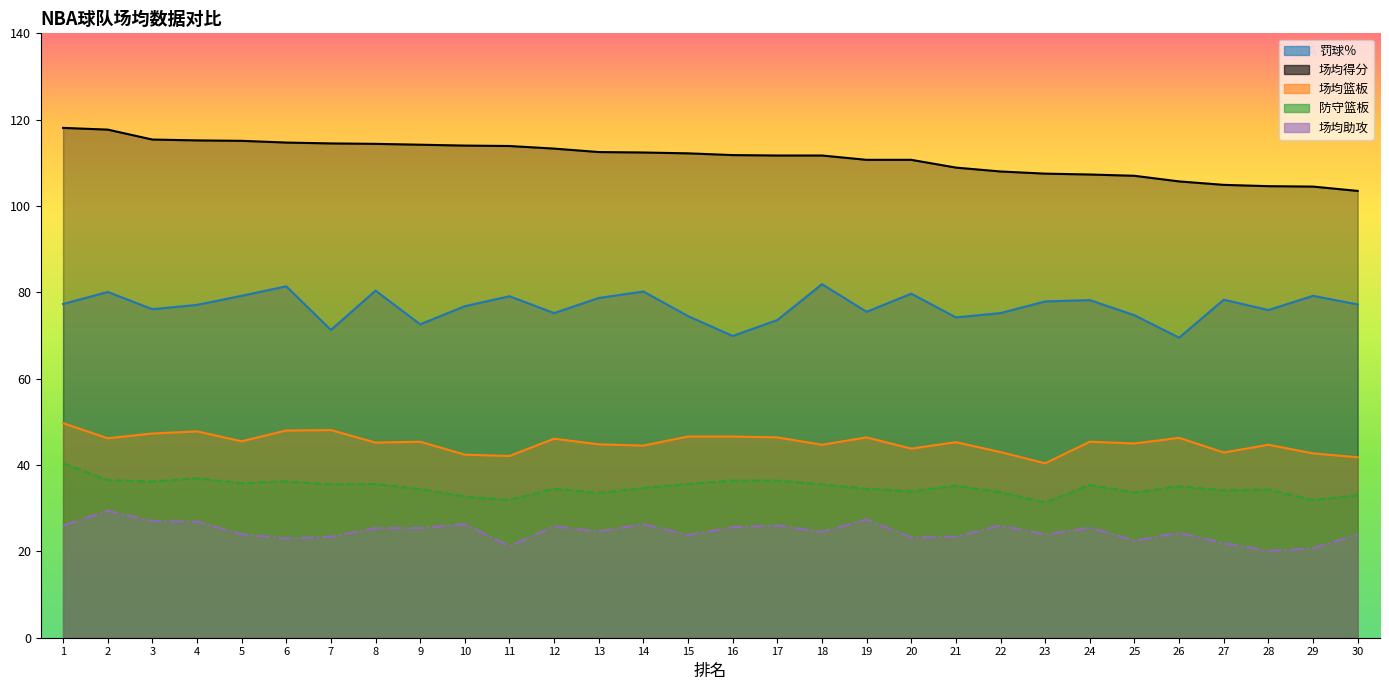

Where is the first local maximum for 罚球％?

2